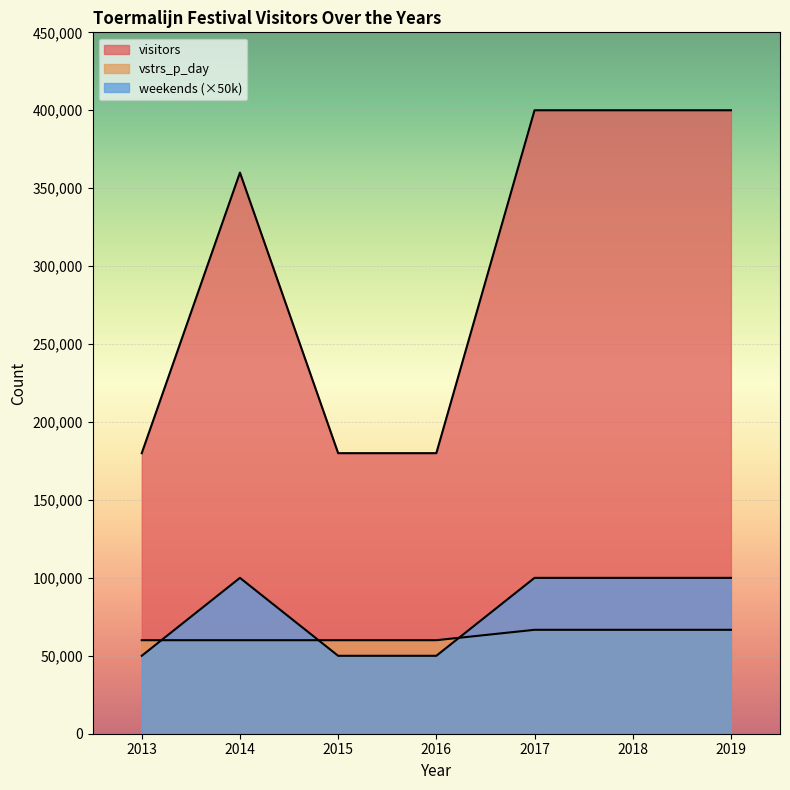

Reading left to right, transcribe all the data shown in this chart.

visitors: 2013=180000	2014=360000	2015=180000	2016=180000	2017=400000	2018=400000	2019=400000
vstrs_p_day: 2013=60000	2014=60000	2015=60000	2016=60000	2017=66667	2018=66667	2019=66667
weekends: 2013=50000	2014=100000	2015=50000	2016=50000	2017=100000	2018=100000	2019=100000